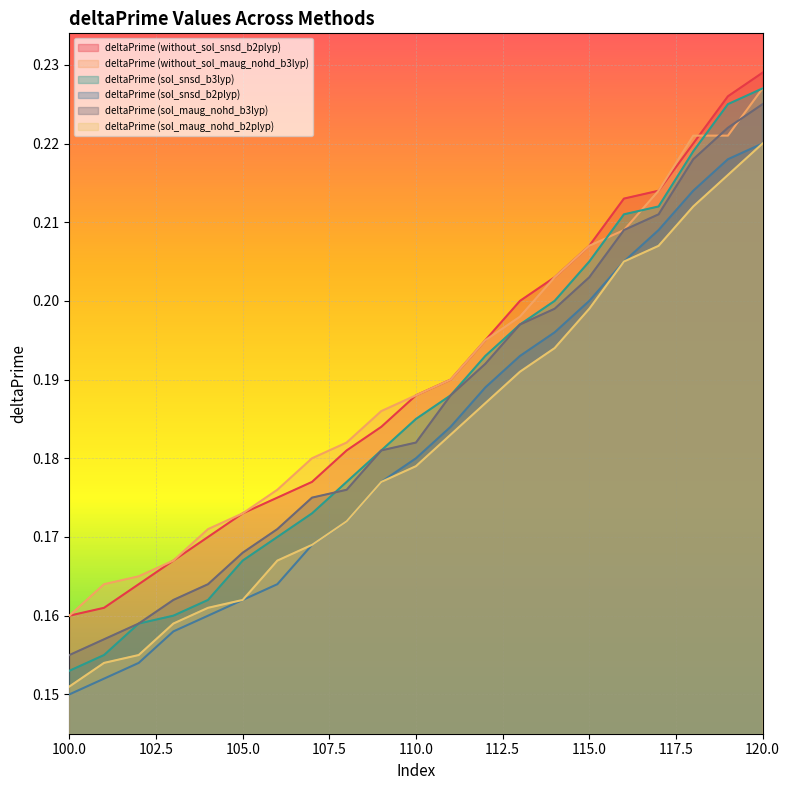

Between 104 and 101, which is larger?

104